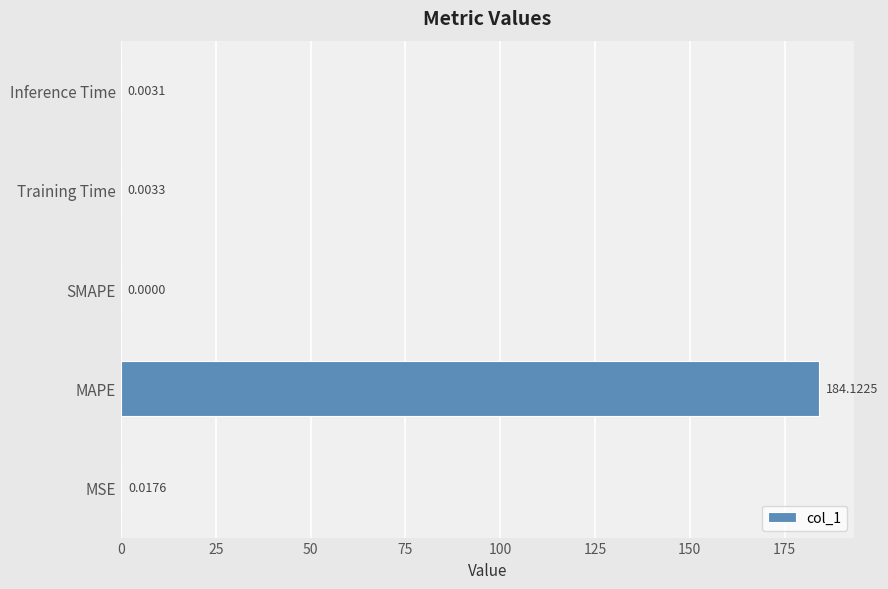

Which label corresponds to the largest value in the chart?

MAPE